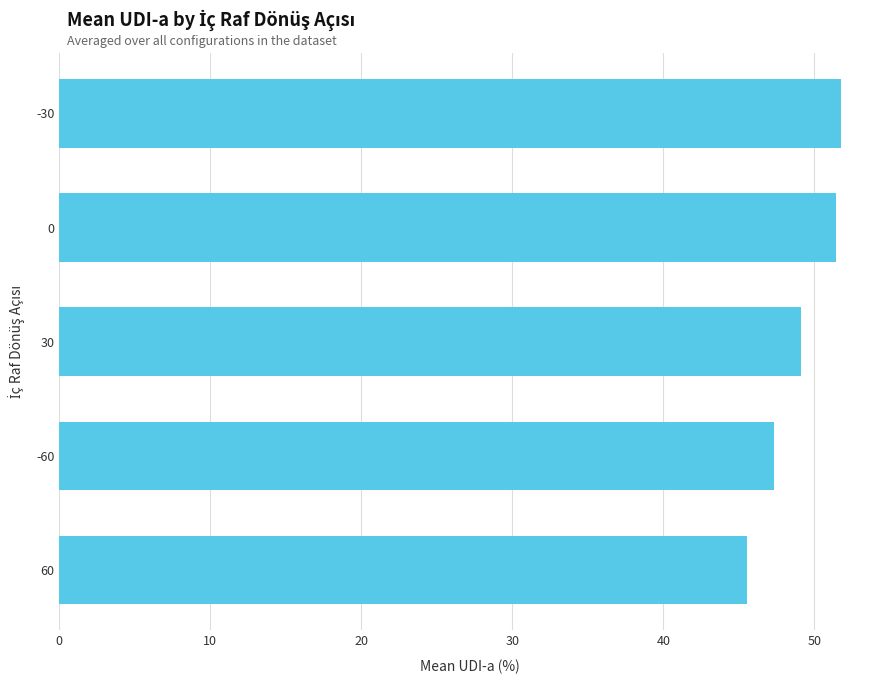

Which label corresponds to the smallest value in the chart?

60